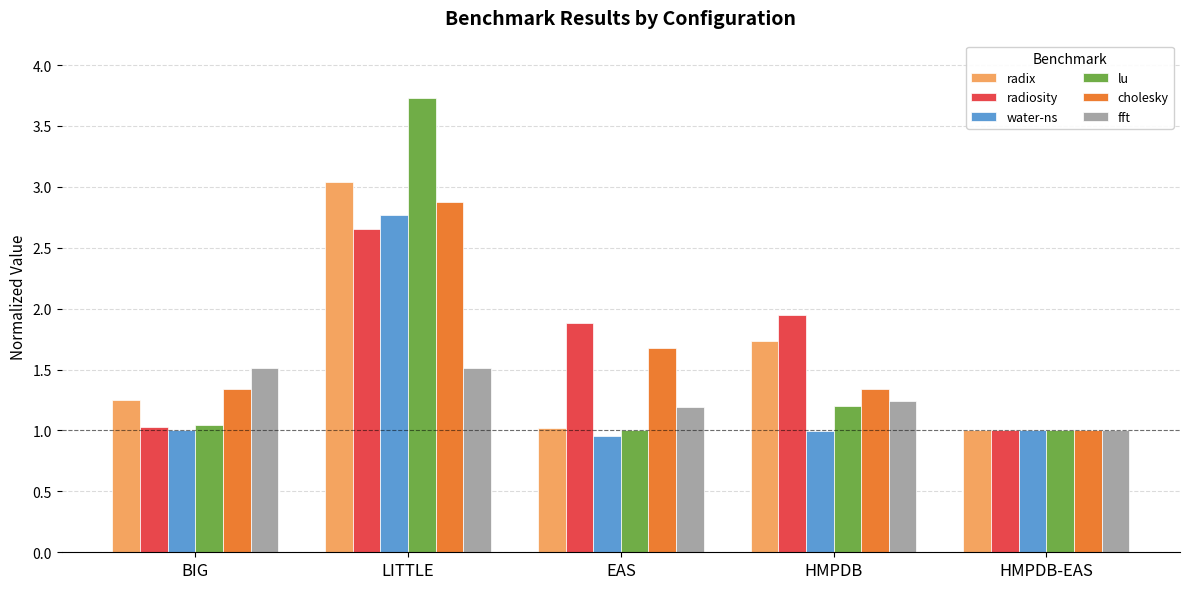

The value of water-ns at HMPDB-EAS is 0.6. True or false?

False